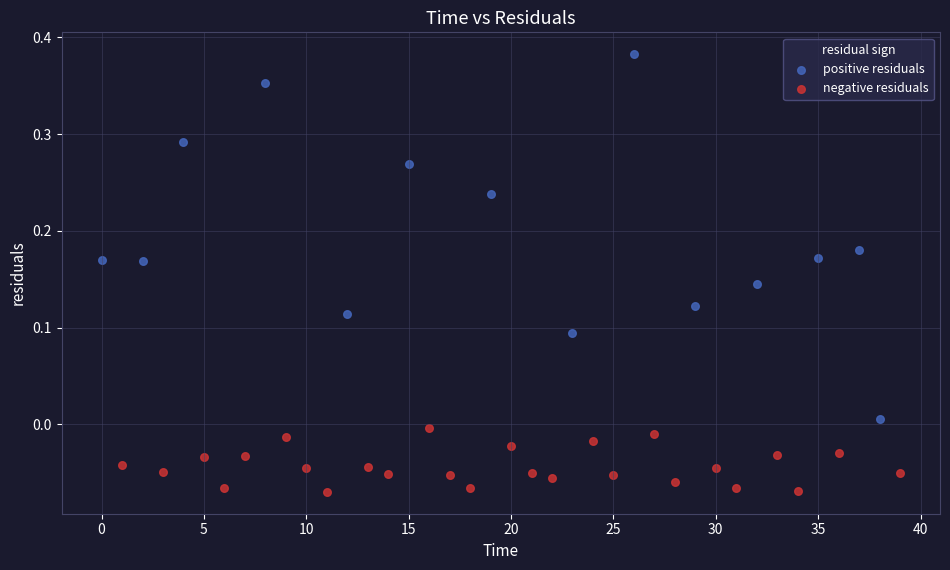

Which series has the largest Y range (max minus min)?

positive residuals